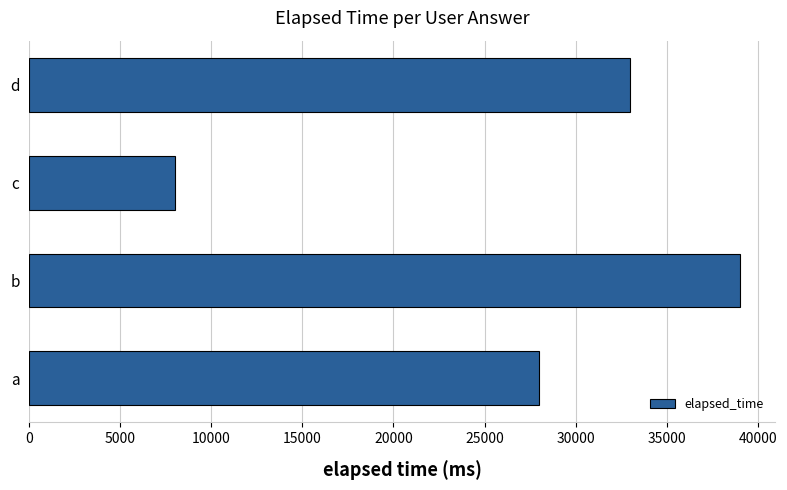

Are the bars grouped side by side (vs. stacked)?

No